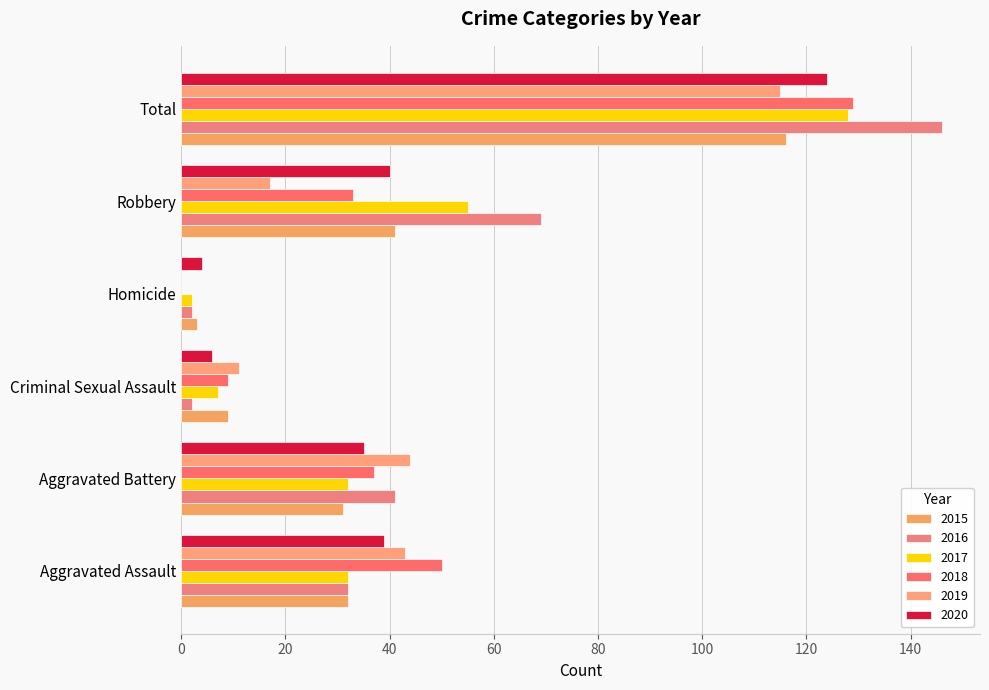

Is it true that 2015 equals 11 at Aggravated Battery?

False